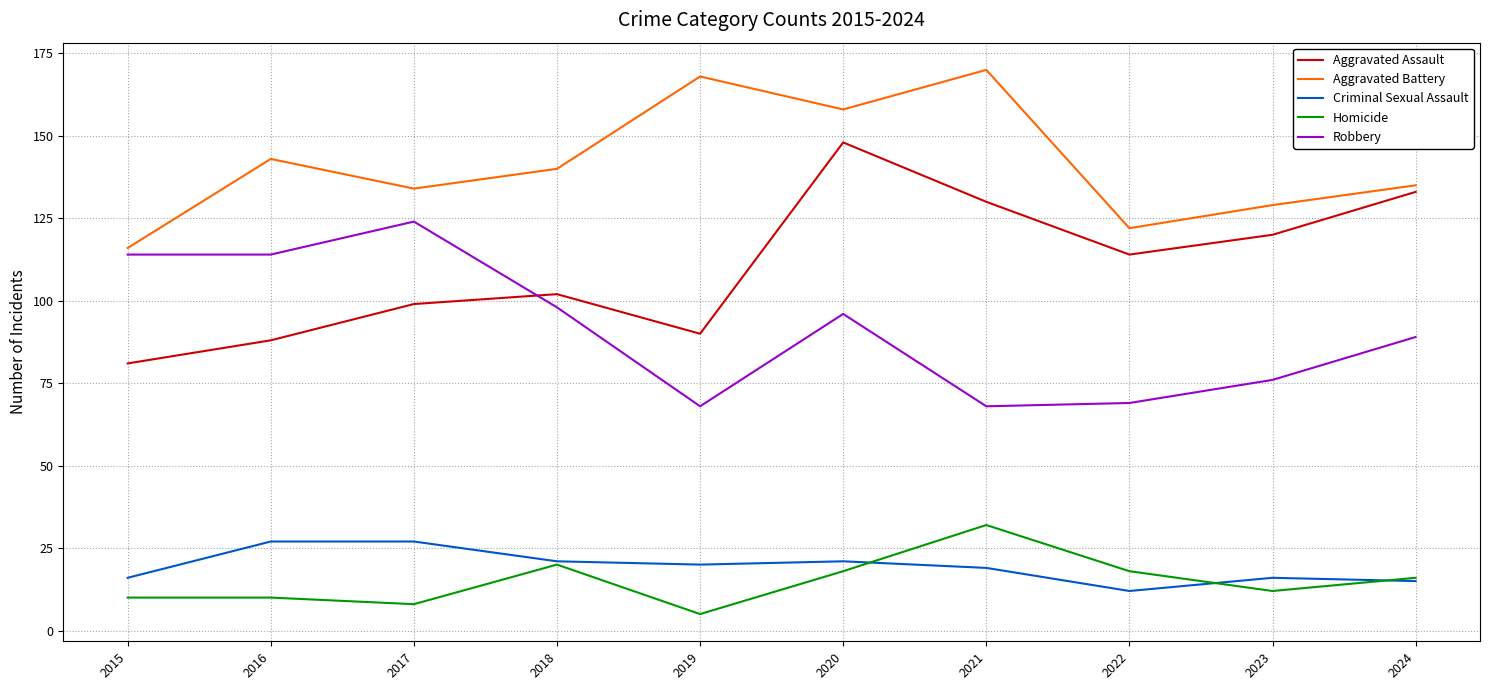

At which label does Criminal Sexual Assault reach its minimum?

2022